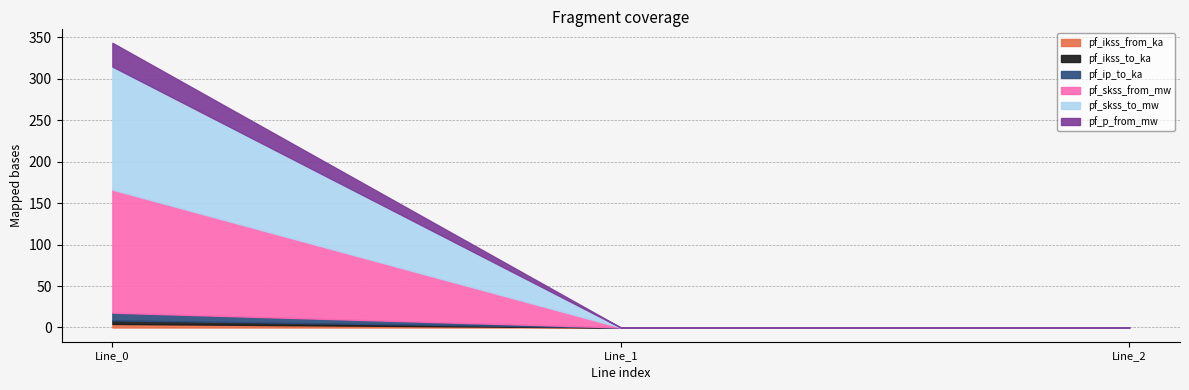

Reading left to right, list all the values displayed in this chart.

pf_ikss_from_ka: Line_0=4.3	Line_1=0.0	Line_2=0.0
pf_ikss_to_ka: Line_0=4.3	Line_1=0.0	Line_2=0.0
pf_ip_to_ka: Line_0=9.3	Line_1=0.0	Line_2=0.0
pf_skss_from_mw: Line_0=148.4	Line_1=0.0	Line_2=0.0
pf_skss_to_mw: Line_0=148.4	Line_1=0.0	Line_2=0.0
pf_p_from_mw: Line_0=28.6	Line_1=0.0	Line_2=0.0